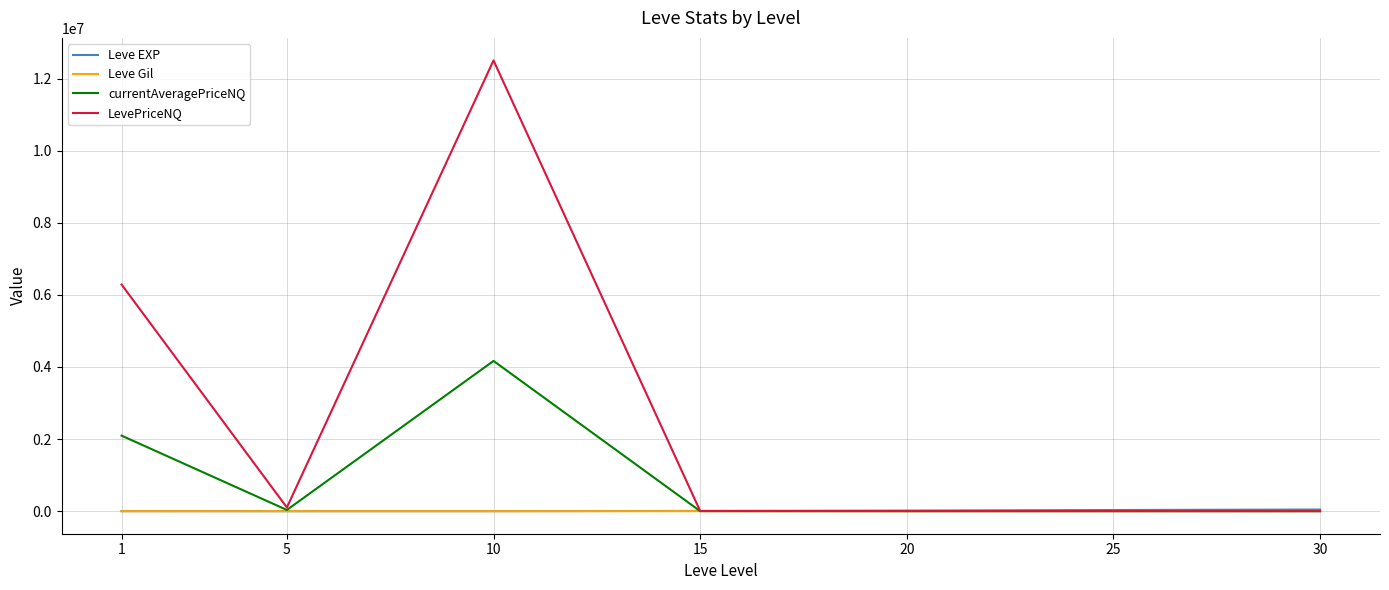

At which category is the sum across all series the highest?

10